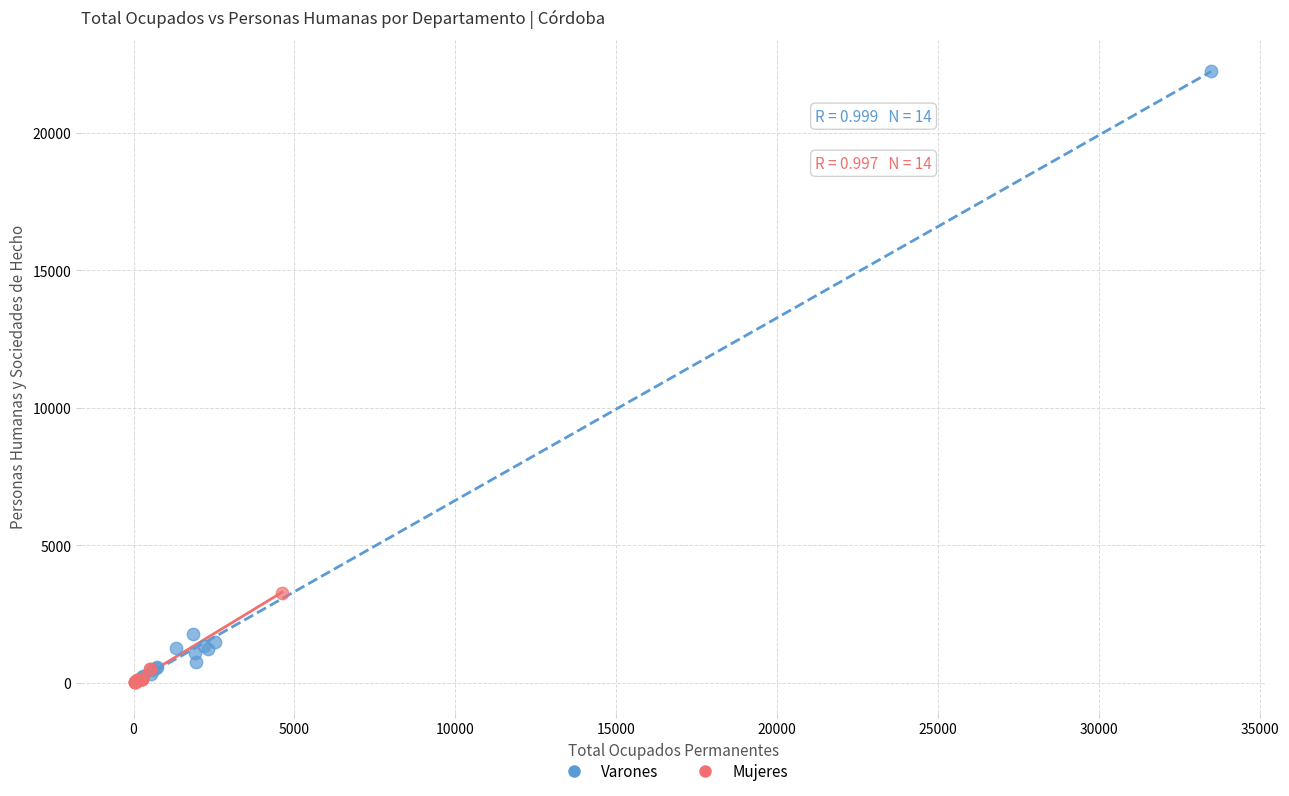

Which series has the widest spread of Y values?

Varones